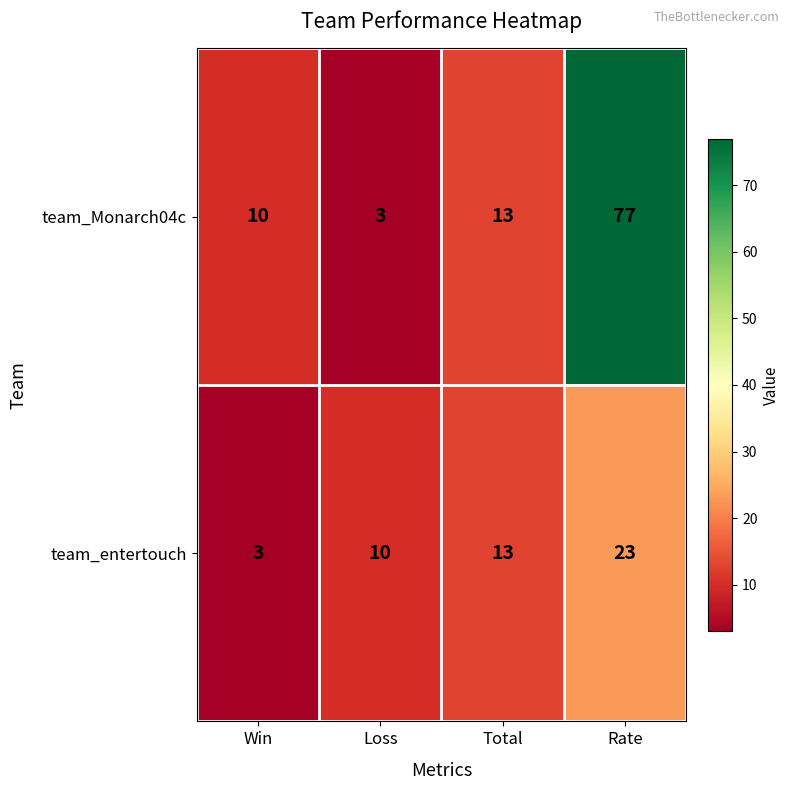

What is the maximum value for team_Monarch04c?

77